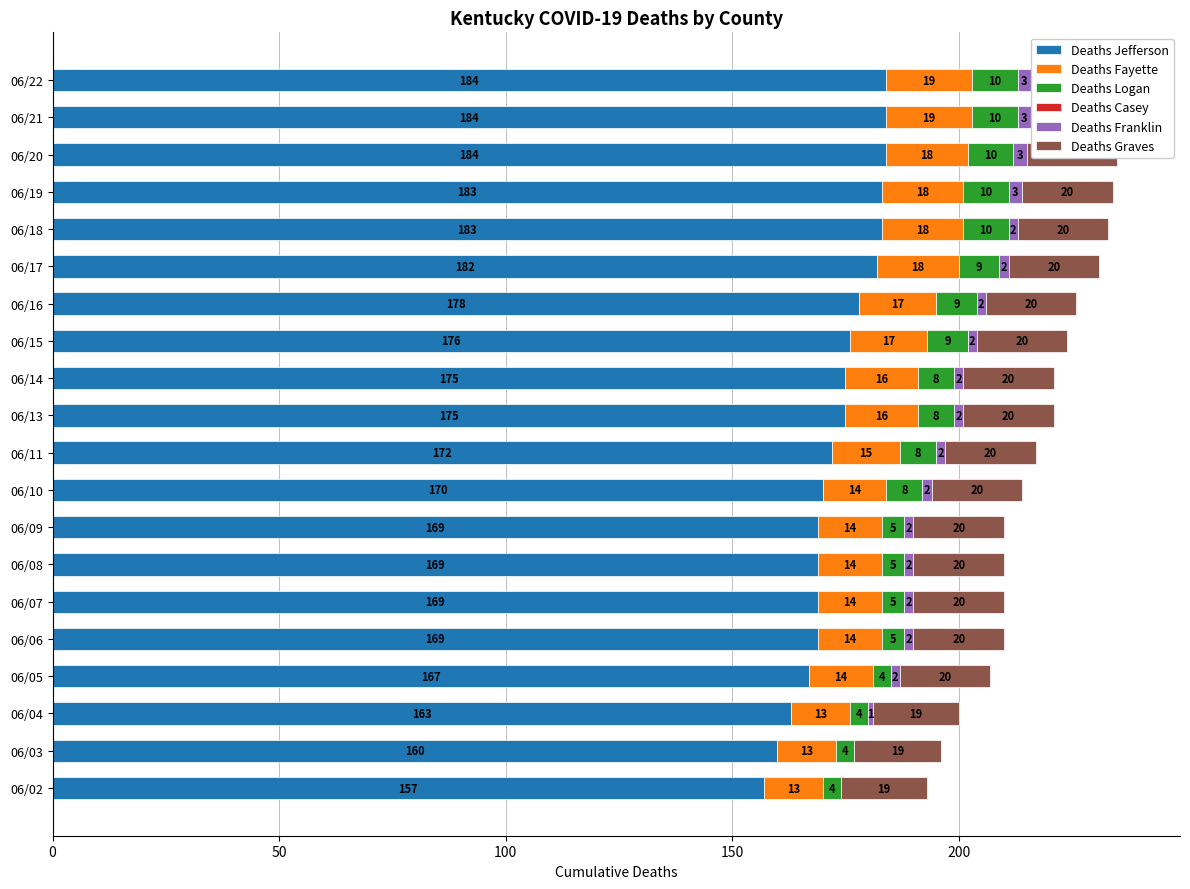

Count the Deaths Logan values in the range 5 to 10.

16